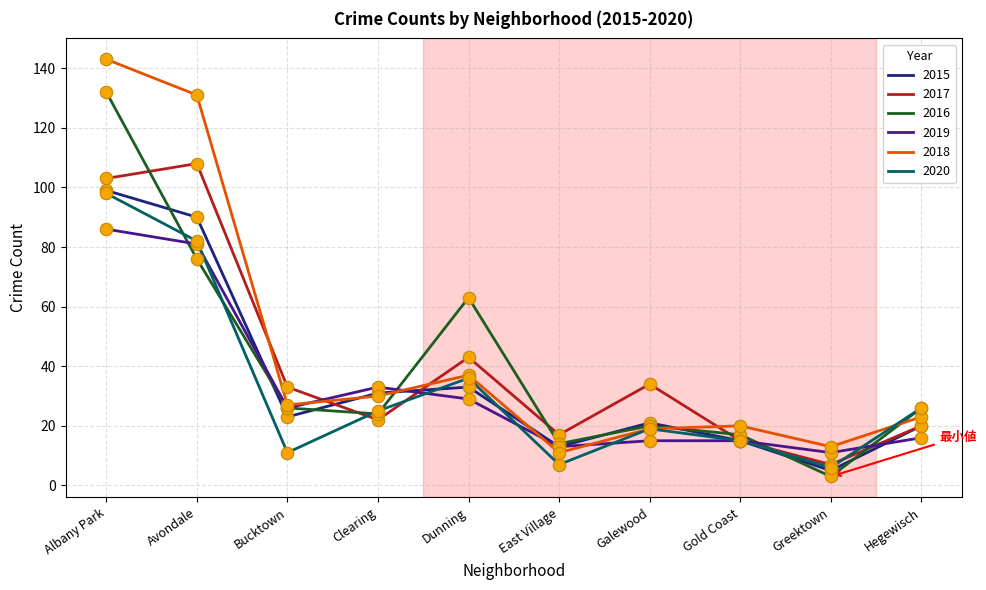

At which category is the sum across all series the highest?

Albany Park